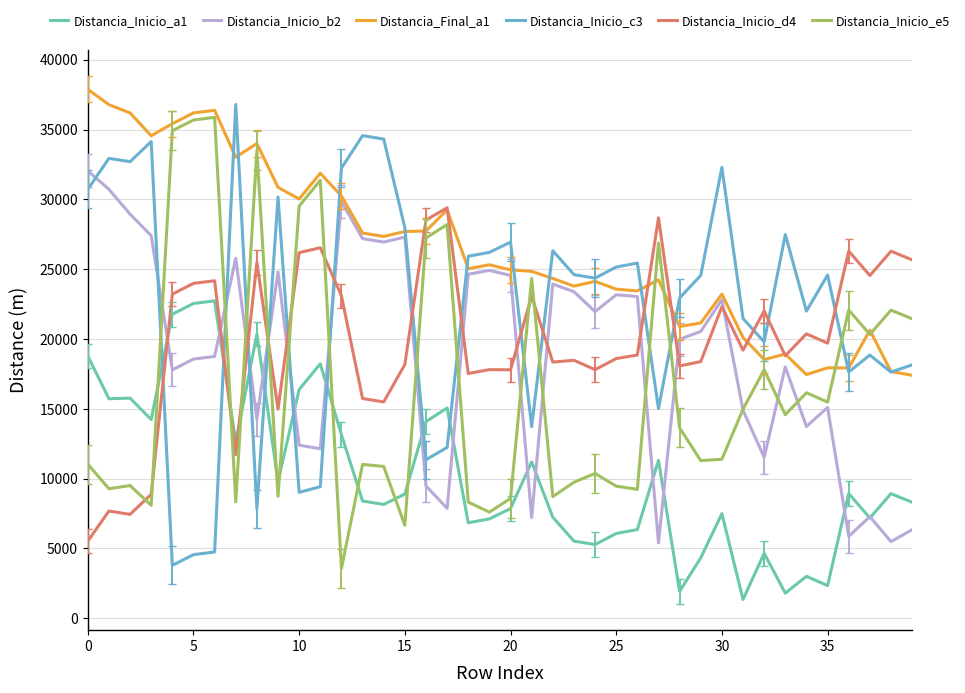

What is the greatest value displayed?

37878.3